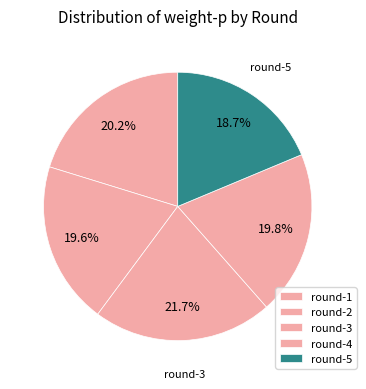

Does round-1 account for over 50% of the chart?

No